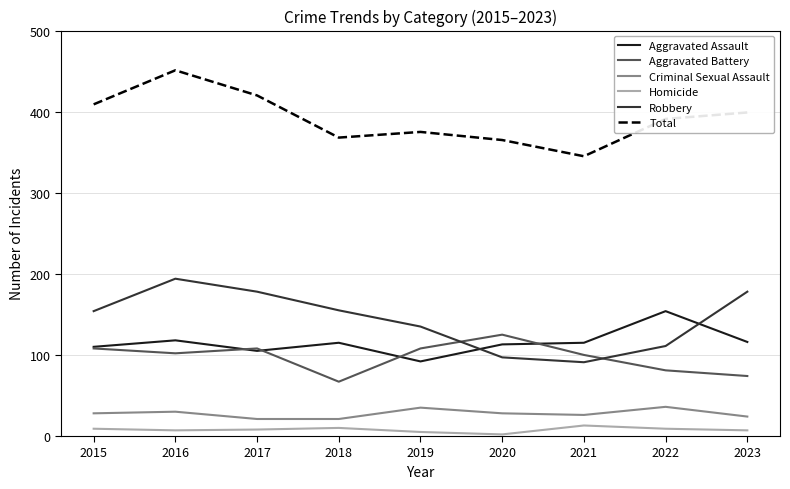

What is the difference between the Total values at 2017 and 2022?

29